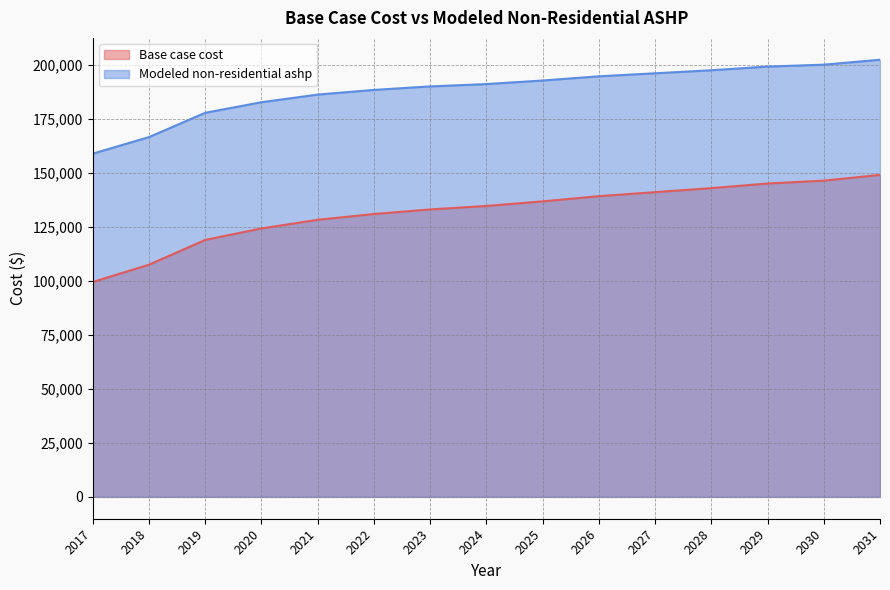

What is the difference between the maximum and minimum values in the Base case cost series?

49605.6